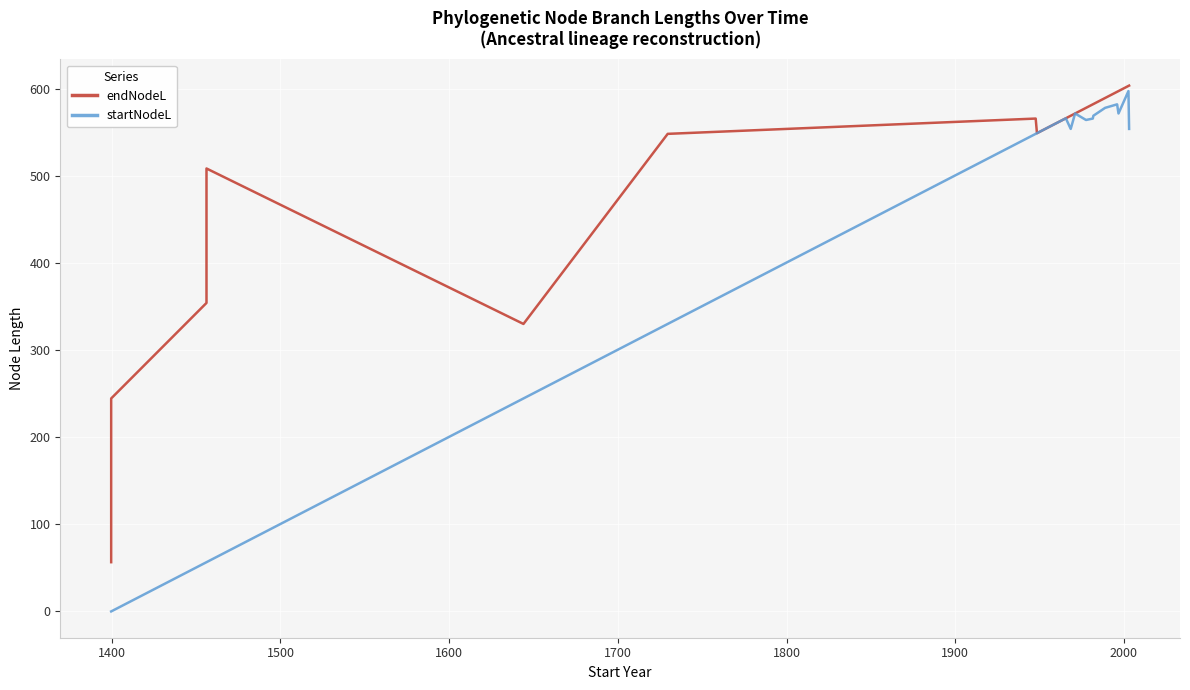

Is this an area chart (filled region under the line)?

No